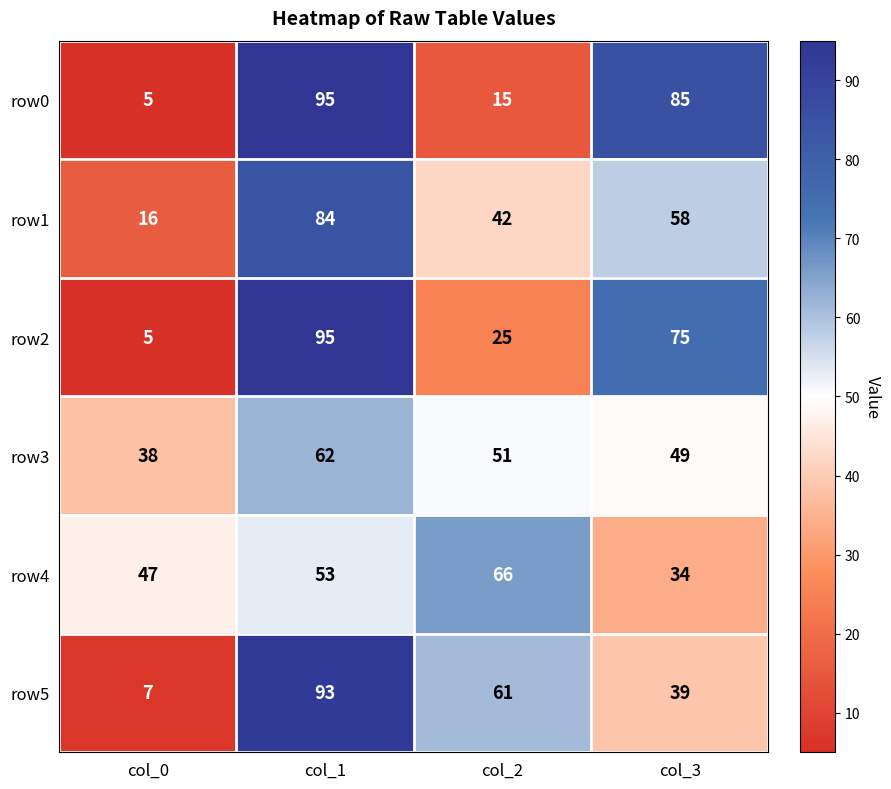

At which category is the sum across all series the highest?

col_1